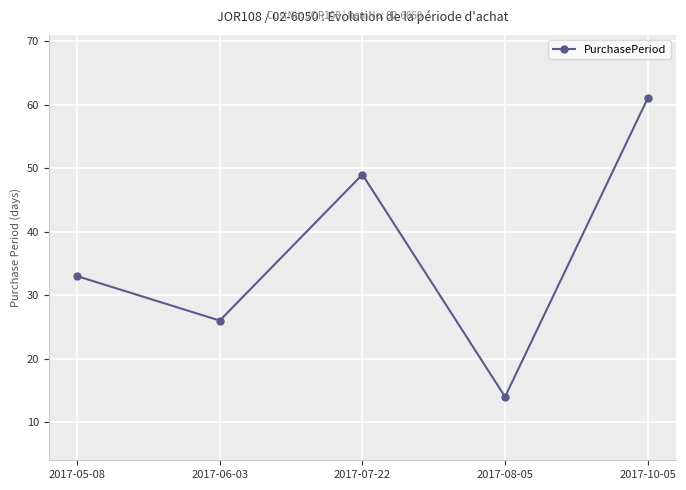

What is the greatest value displayed?

61